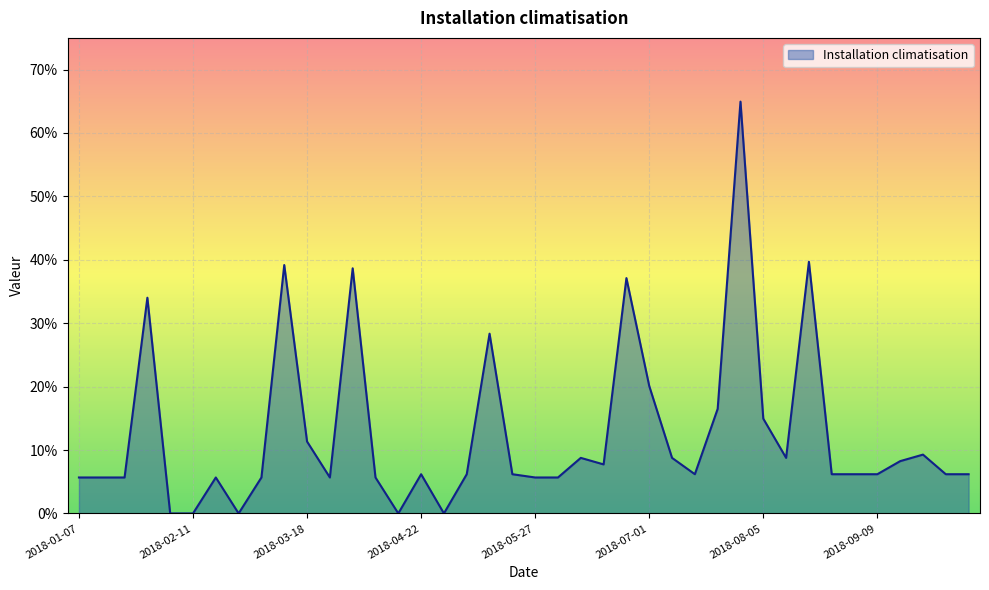

Does the chart display data point markers on the line(s)?

No